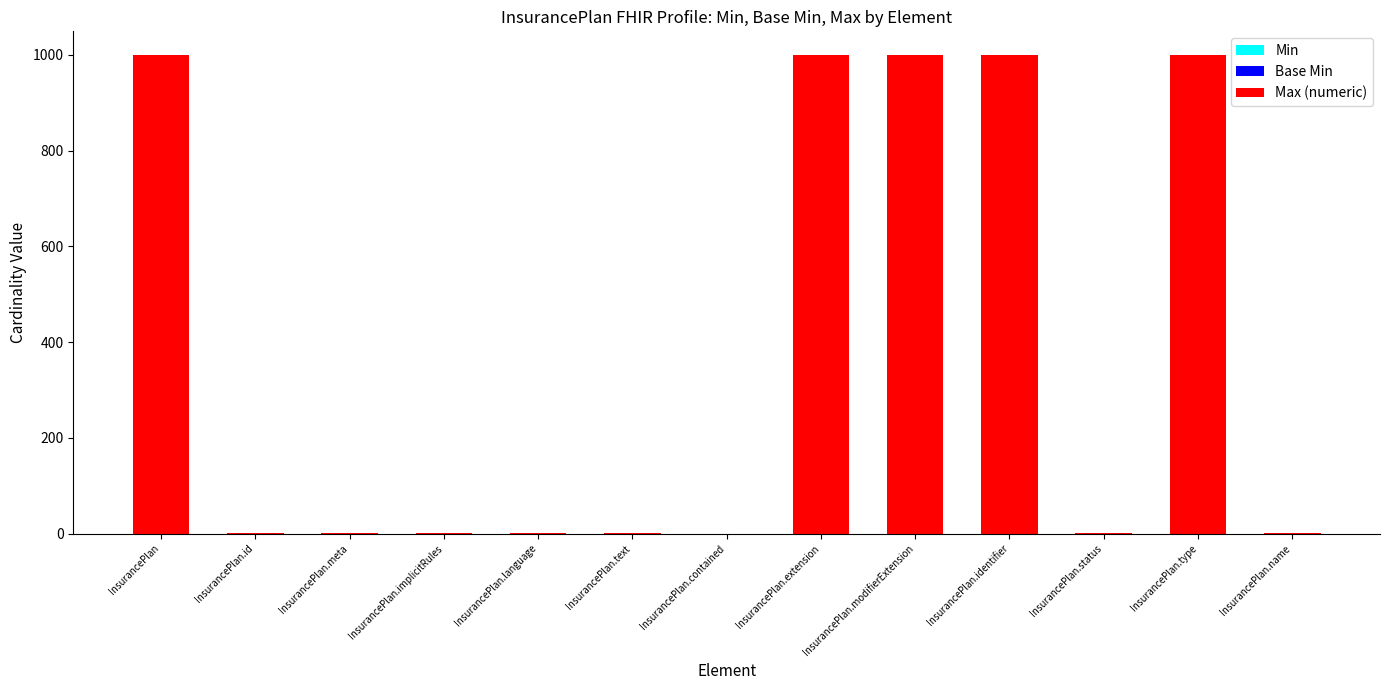

Is it true that the value at InsurancePlan.extension is 999?

True